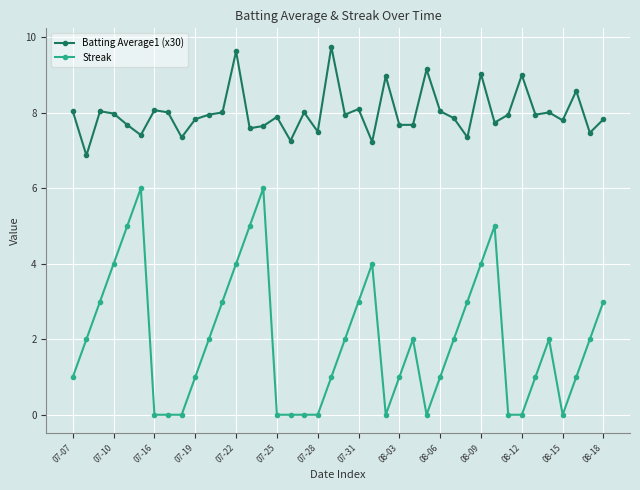

Which series has the largest total across all categories?

Batting Average1 (x30)